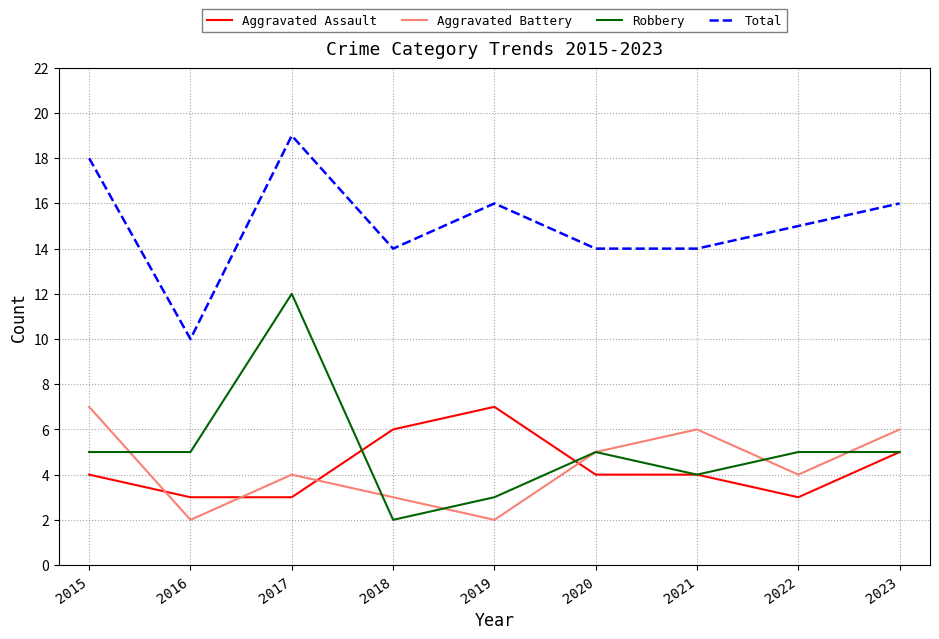

Does the chart display data point markers on the line(s)?

No